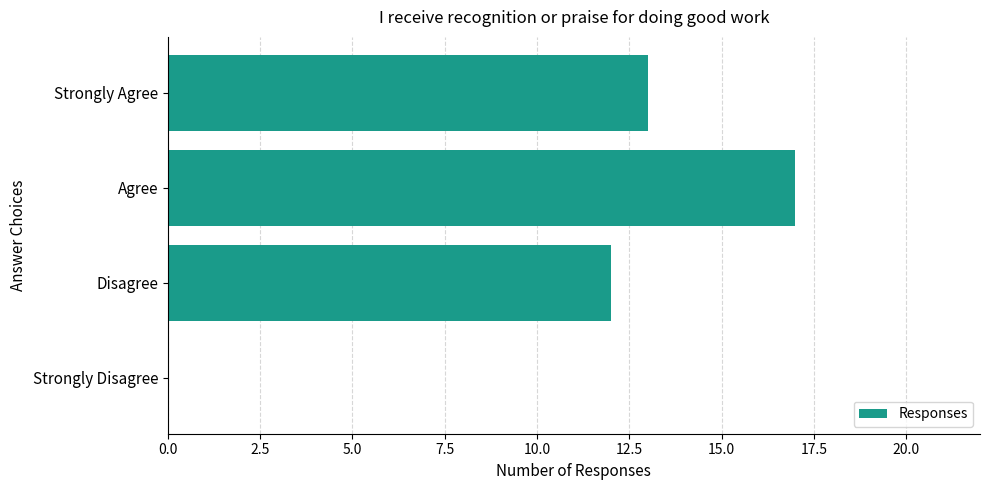

Are the bars horizontal?

Yes